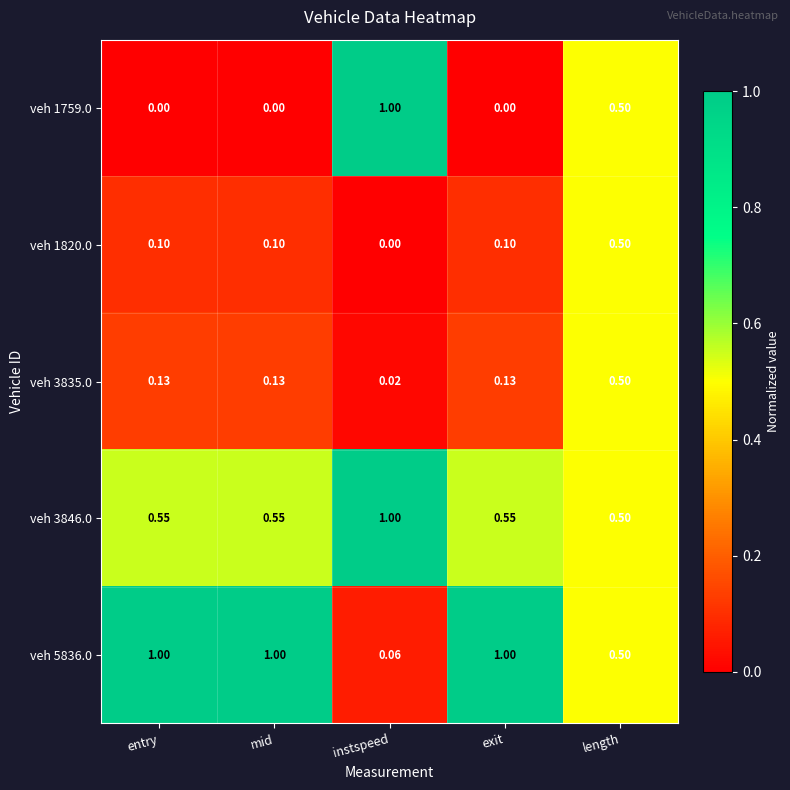

Which series has the largest range (max minus min)?

veh 1759.0